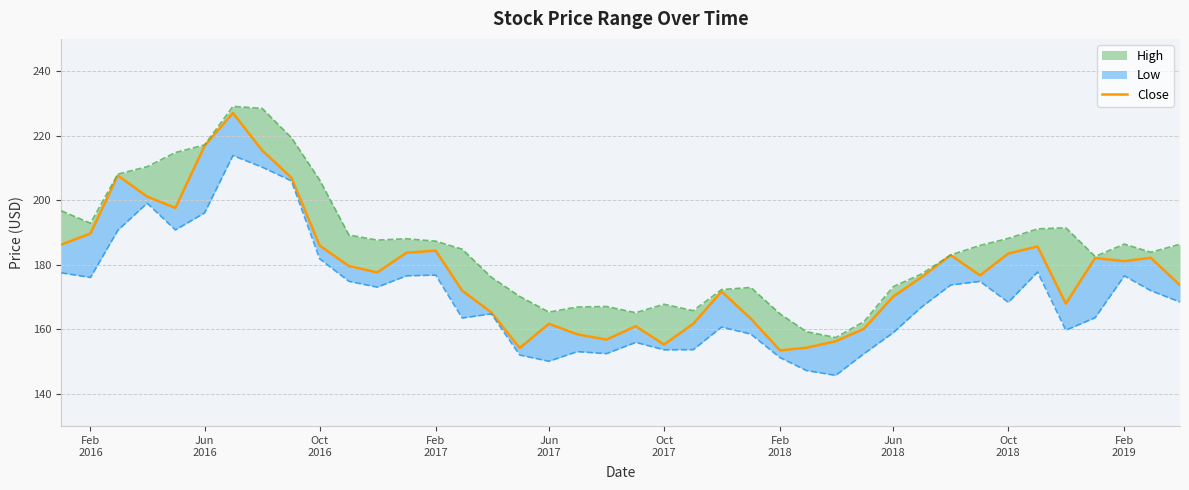

True or false: the data has more than 0 interior local peaks.

True